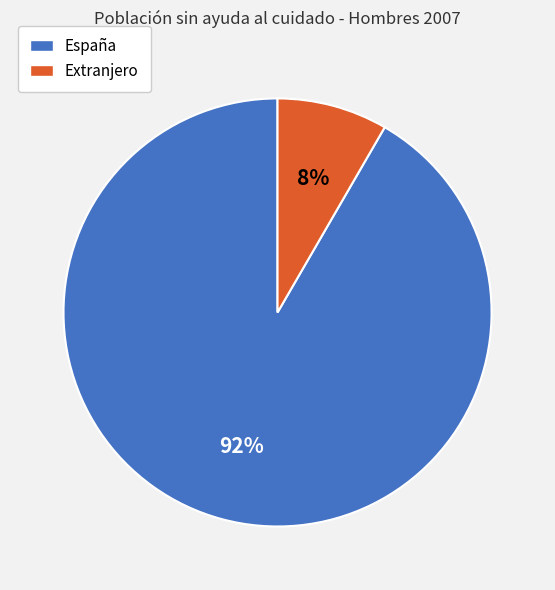

True or false: Extranjero accounts for 22% of the total.

False